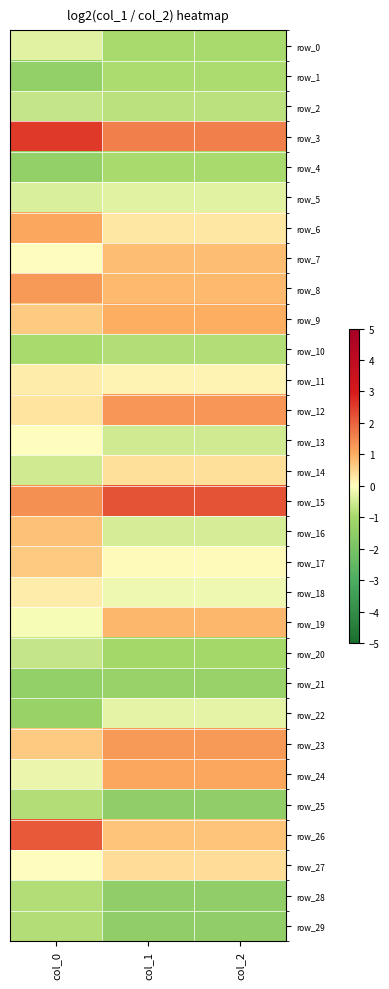

Reading left to right, what are all the values shown in this chart?

row_0: -0.3	-0.9	-0.9
row_1: -1.4	-0.9	-0.9
row_2: -0.6	-0.8	-0.8
row_3: 2.6	1.6	1.6
row_4: -1.4	-1.0	-1.0
row_5: -0.4	-0.3	-0.3
row_6: 1.1	0.3	0.3
row_7: 0.0	0.8	0.8
row_8: 1.3	0.9	0.9
row_9: 0.6	1.0	1.0
row_10: -1.0	-0.9	-0.9
row_11: 0.2	0.1	0.1
row_12: 0.3	1.3	1.3
row_13: 0.0	-0.5	-0.5
row_14: -0.5	0.4	0.4
row_15: 1.4	2.2	2.2
row_16: 0.7	-0.5	-0.5
row_17: 0.6	0.1	0.1
row_18: 0.2	-0.2	-0.2
row_19: -0.1	0.9	0.9
row_20: -0.6	-1.0	-1.0
row_21: -1.4	-1.3	-1.3
row_22: -1.3	-0.3	-0.3
row_23: 0.6	1.3	1.3
row_24: -0.2	1.1	1.1
row_25: -0.9	-1.5	-1.5
row_26: 2.1	0.7	0.7
row_27: 0.0	0.4	0.4
row_28: -0.9	-1.5	-1.5
row_29: -0.9	-1.5	-1.5